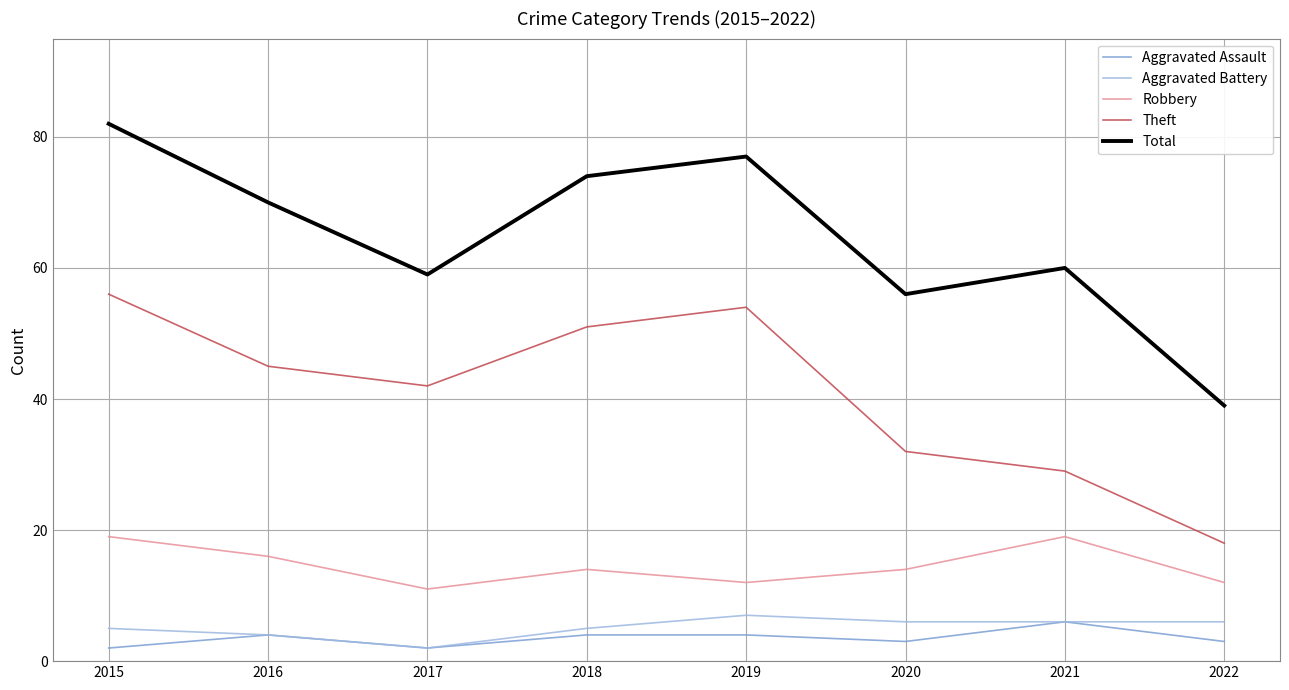

Between 2017 and 2019, which series saw the biggest shift?

Total